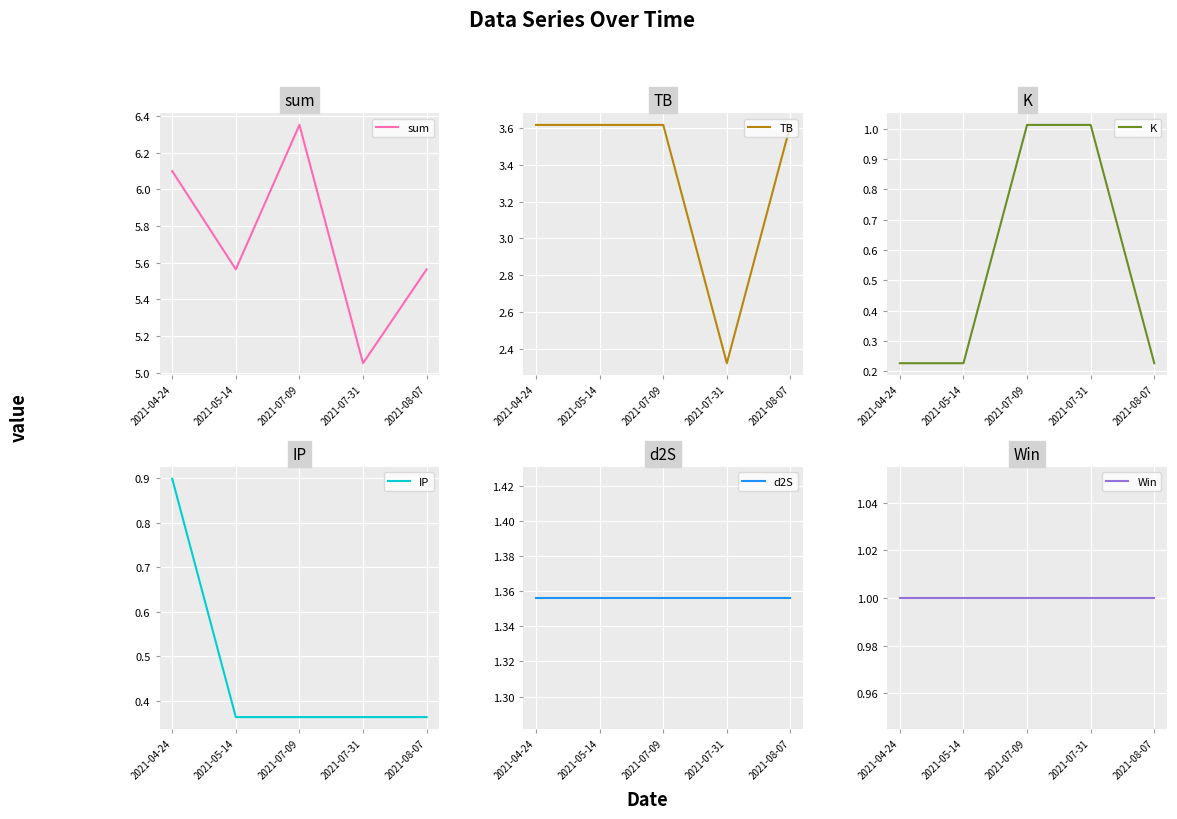

What position from the right is 2021-05-14?

4